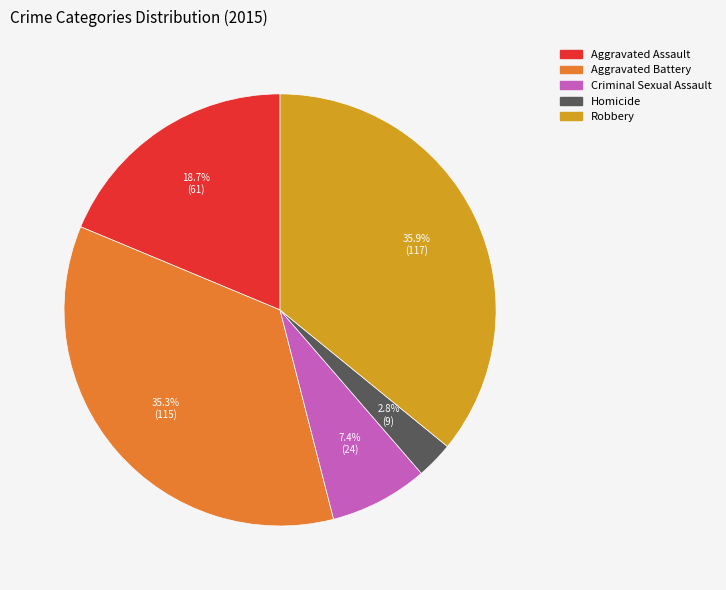

Which slice is the smallest?

Homicide